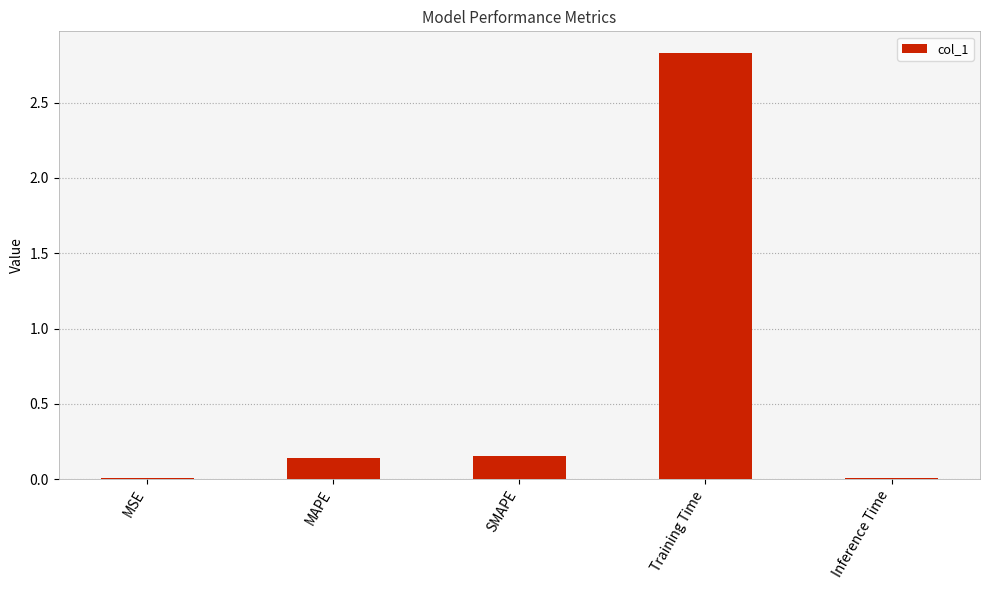

Which has a higher value, MSE or MAPE?

MAPE